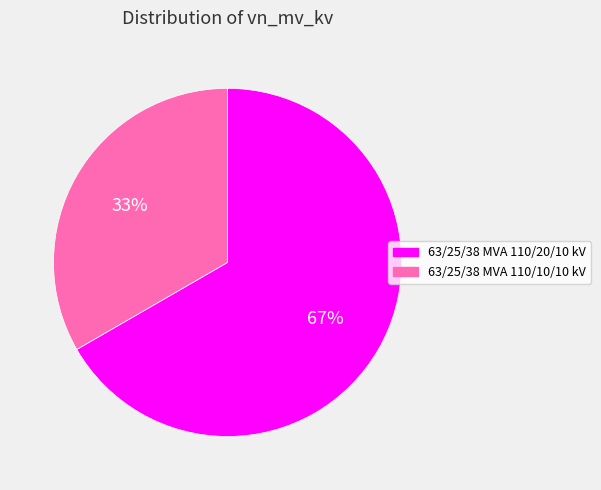

To the nearest percent, what is the combined percentage of 63/25/38 MVA 110/20/10 kV and 63/25/38 MVA 110/10/10 kV?

100%